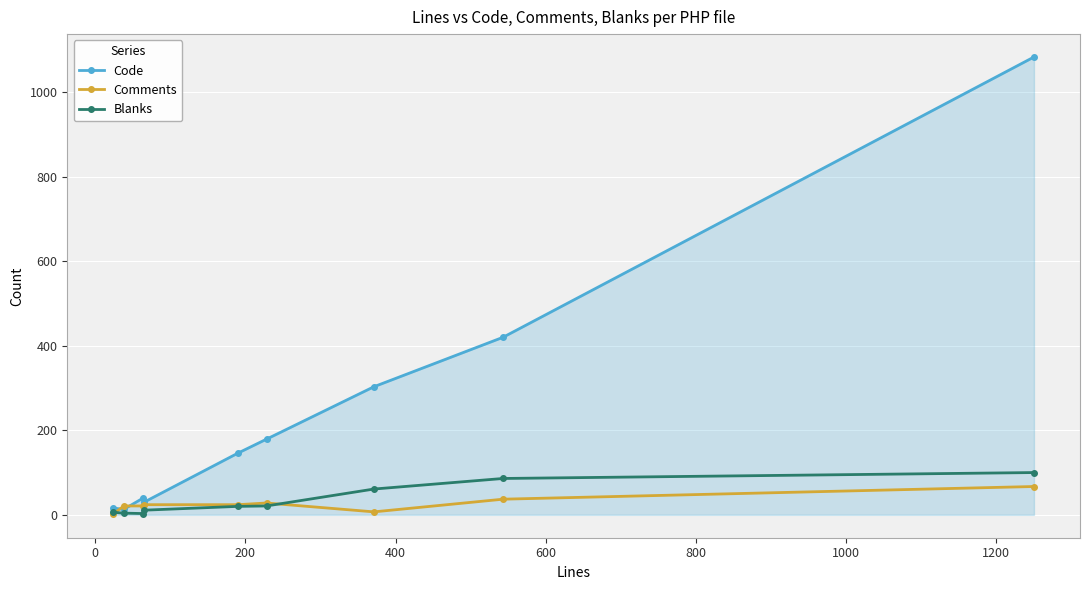

Which series has the largest total across all categories?

Code